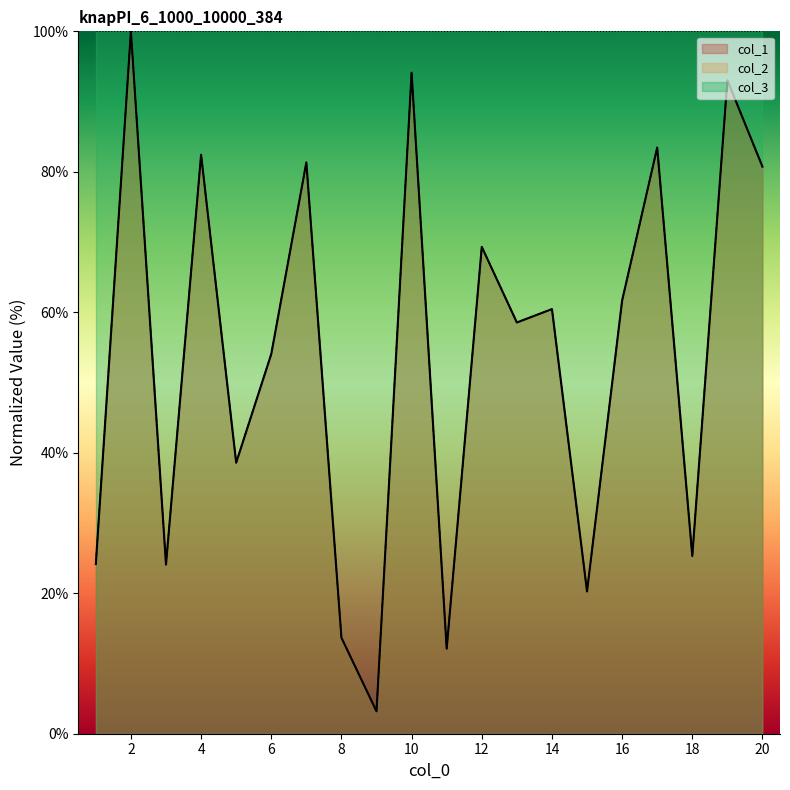

Is it true that col_1 equals 80.7 at 20?

True